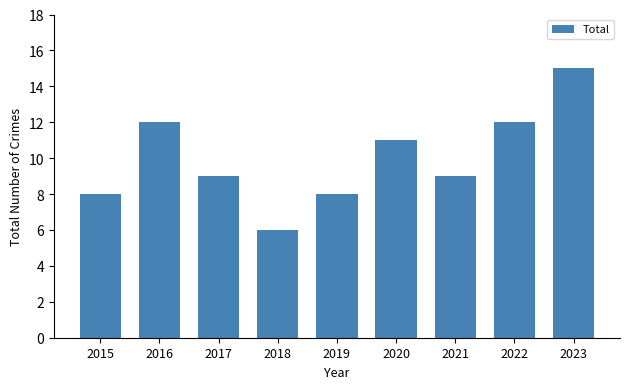

Reading left to right, extract all data points from this chart.

8	12	9	6	8	11	9	12	15